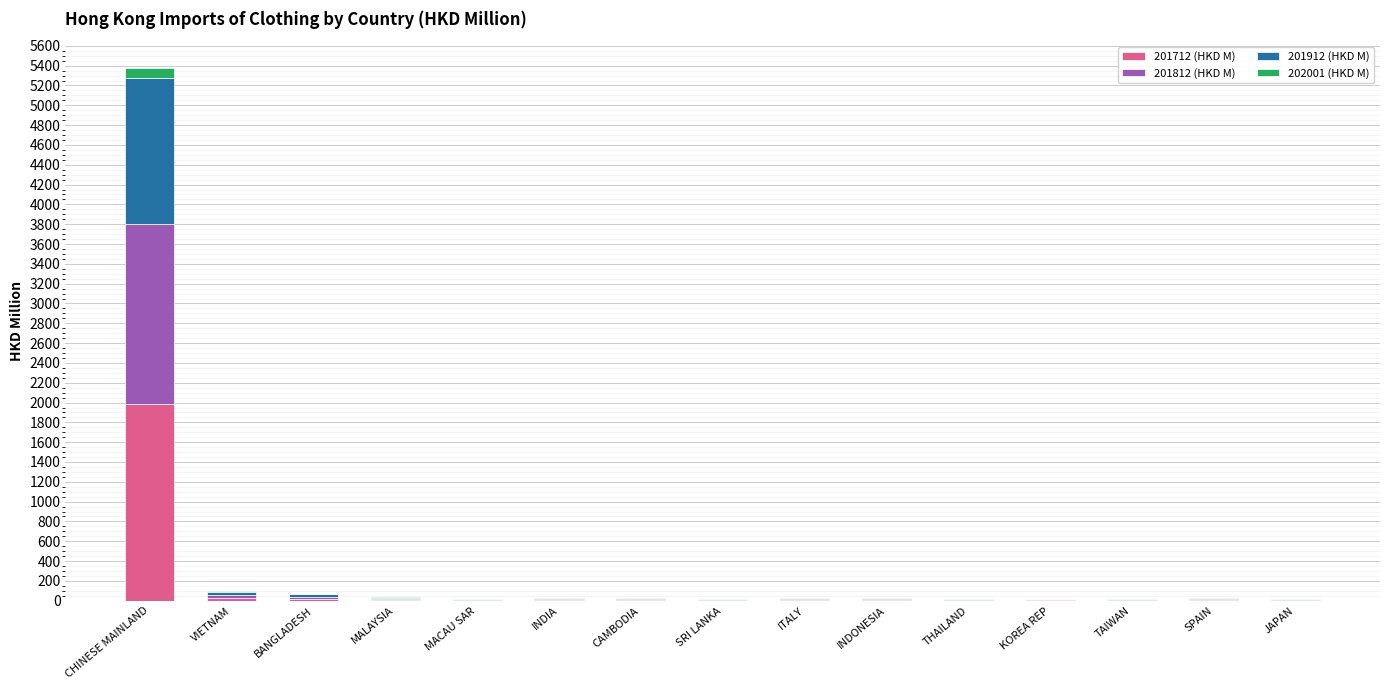

At which label does 201712 (HKD M) reach its peak?

CHINESE MAINLAND